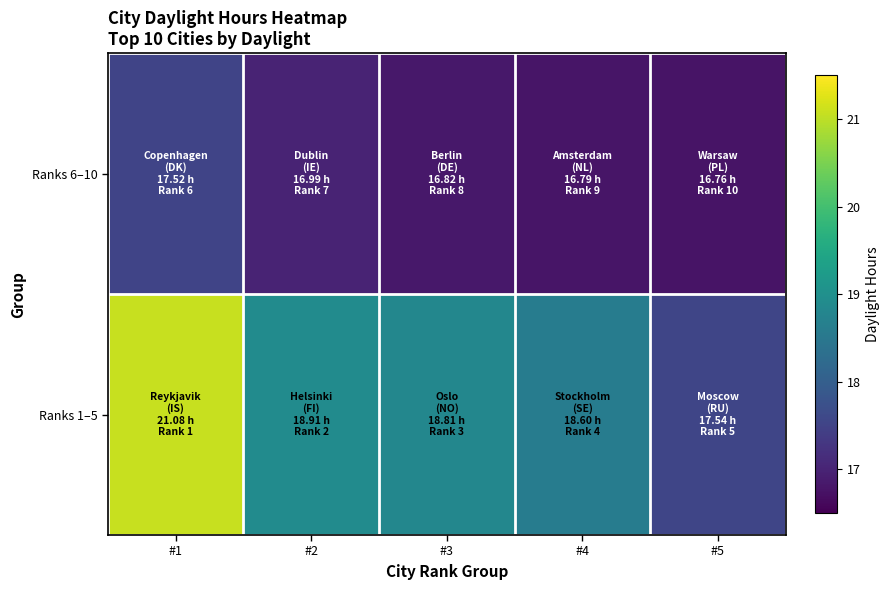

Count the number of data series in this chart.

2